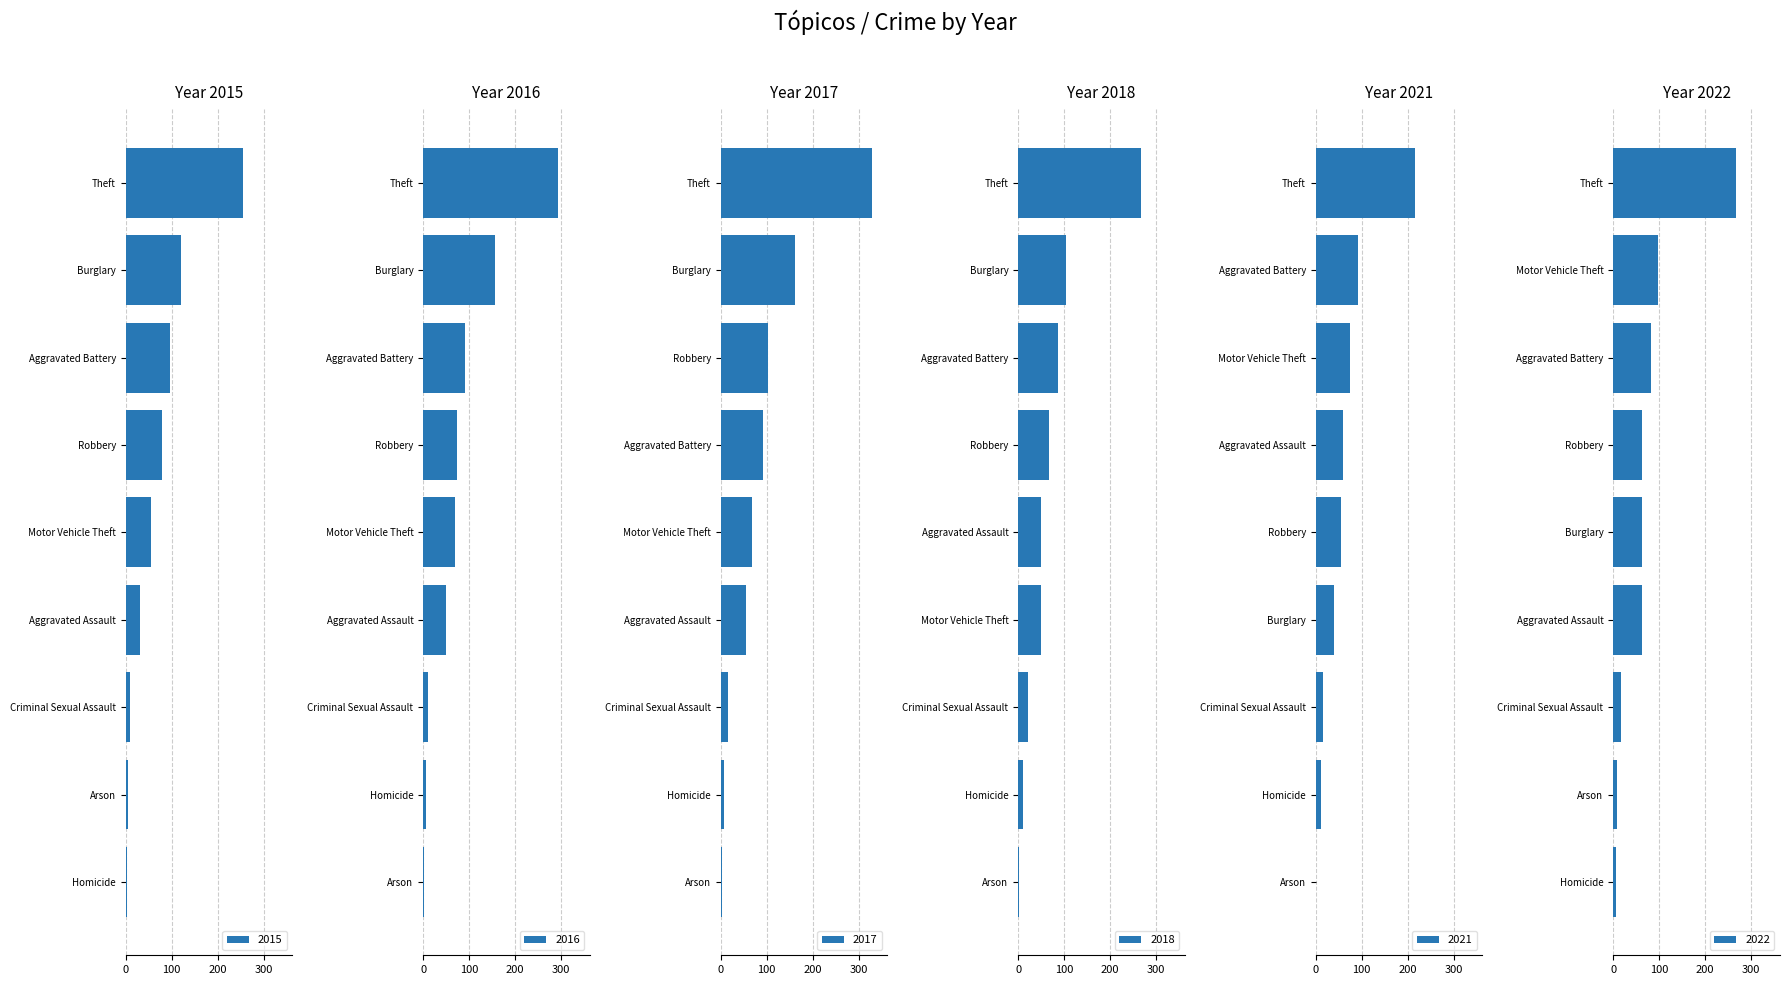

What is the difference between the highest and lowest values at Aggravated Battery?

13